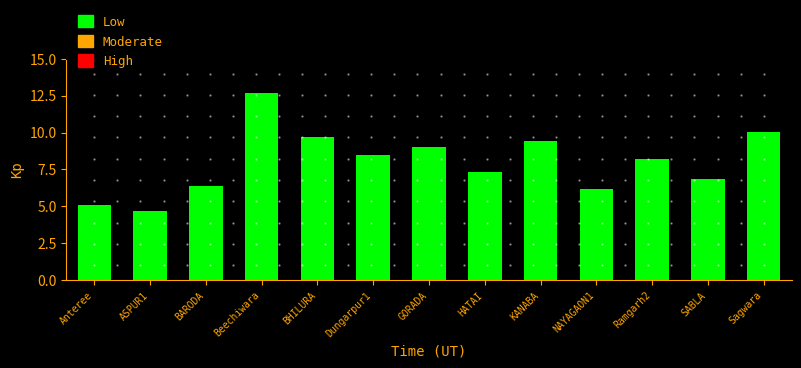

What is the ratio of the value at BARODA to the value at Beechiwara?

0.5